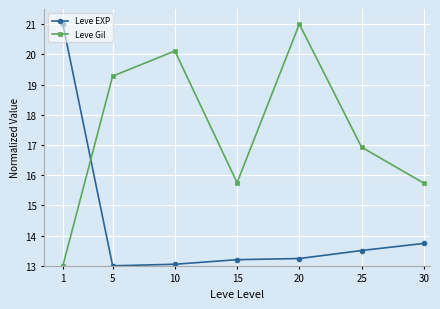

True or false: Leve Gil has more than 0 interior local peaks.

True